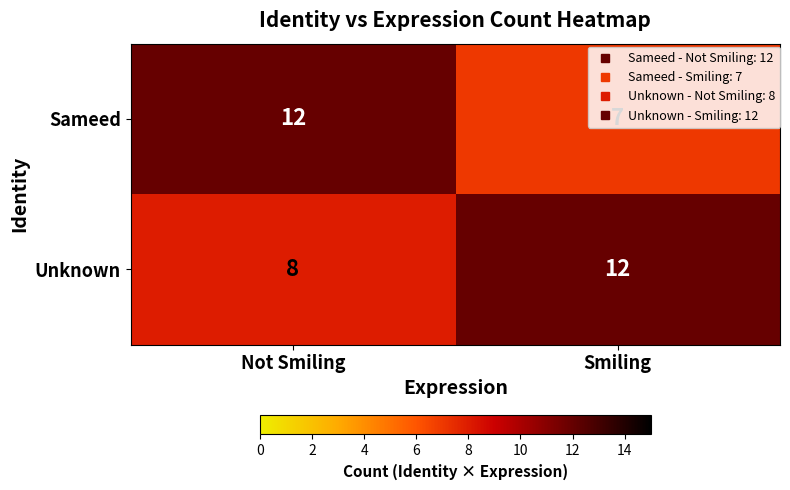

At which label is Unknown closest to 10?

Not Smiling